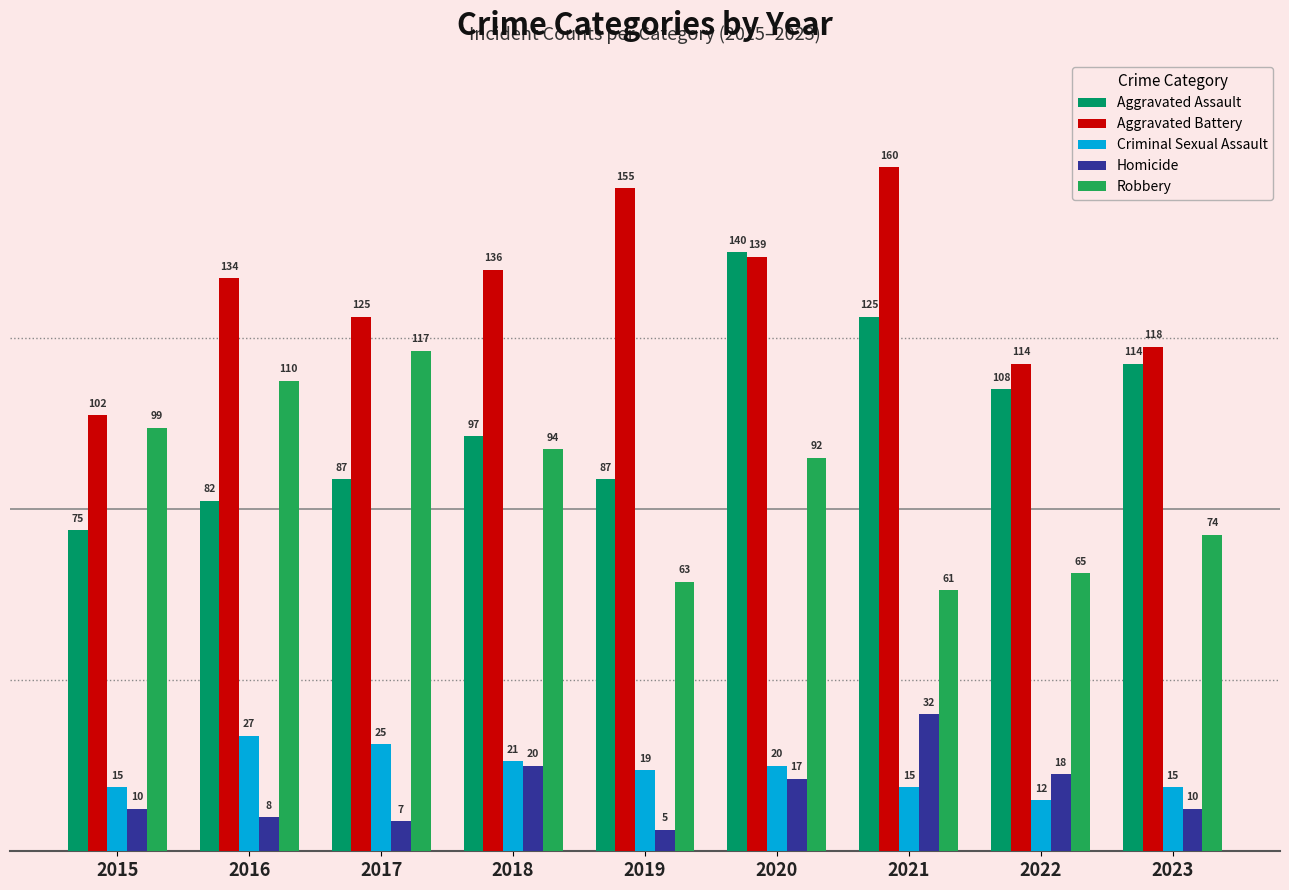

At which label does Criminal Sexual Assault first exceed 19?

2016